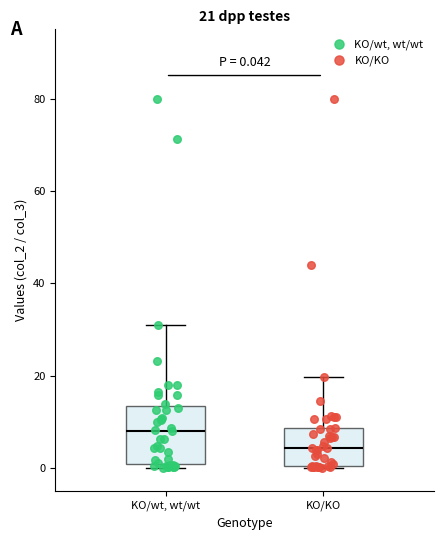

Which box is the tallest, from its lower edge to its upper edge?

KO/wt, wt/wt